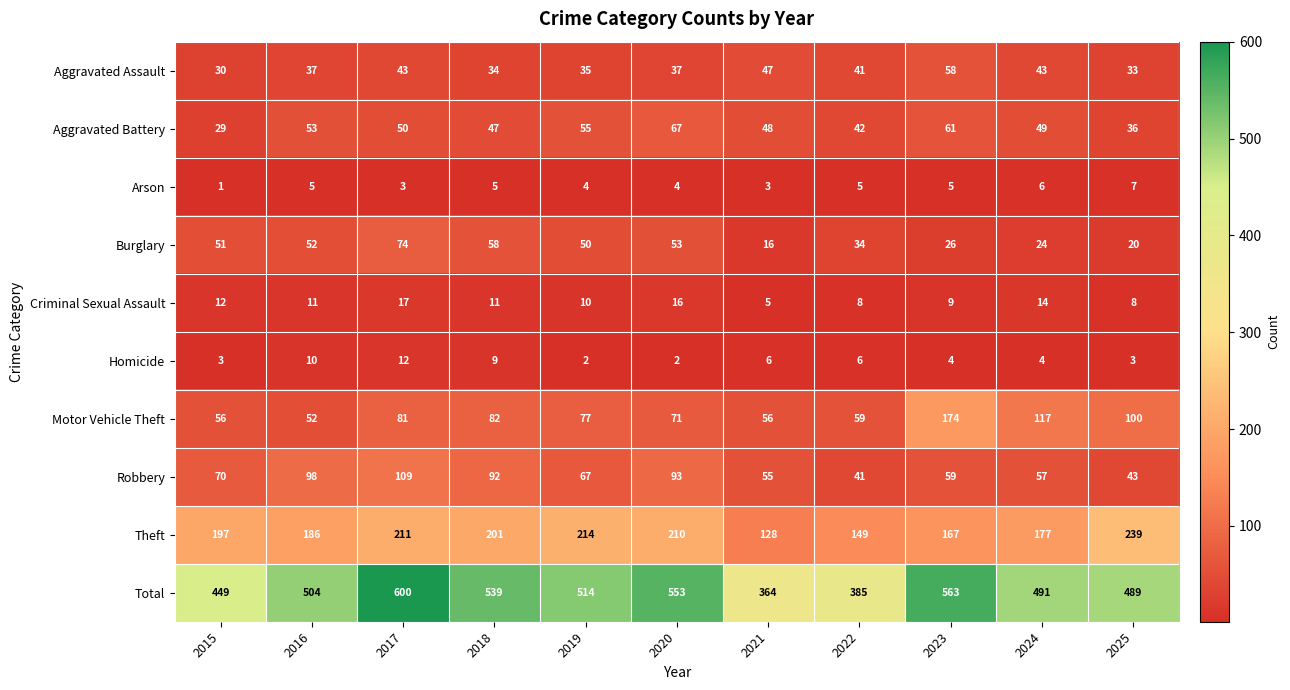

List the series in order of their peak value, lowest first.

Arson, Homicide, Criminal Sexual Assault, Aggravated Assault, Aggravated Battery, Burglary, Robbery, Motor Vehicle Theft, Theft, Total